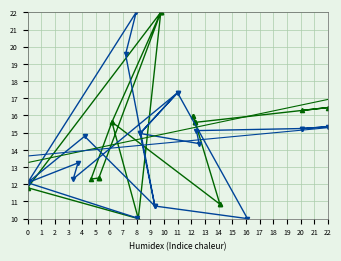

Is the value of y0 at 8 greater than the value of y1 at 6?

No